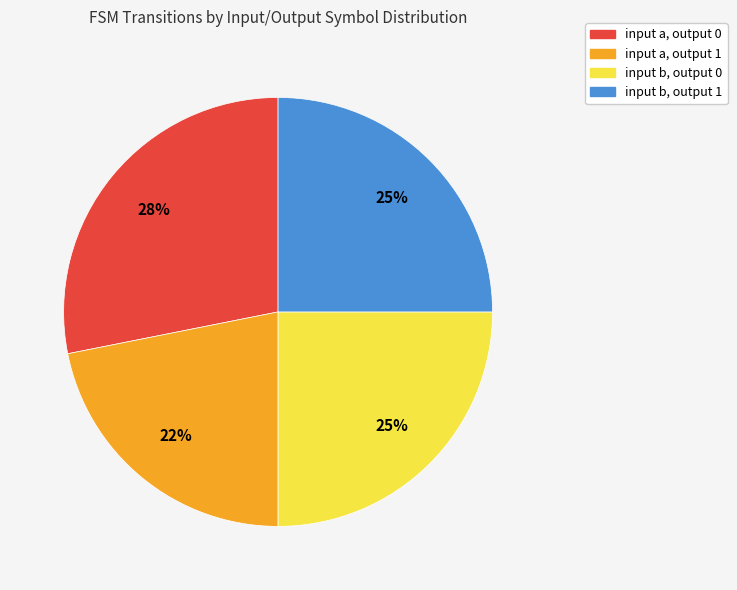

How many slices are in this pie chart?

4